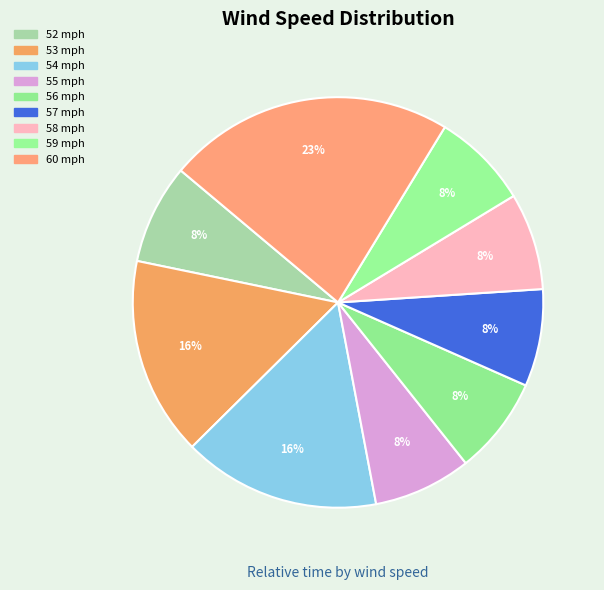

Which category has the biggest portion of the pie?

60